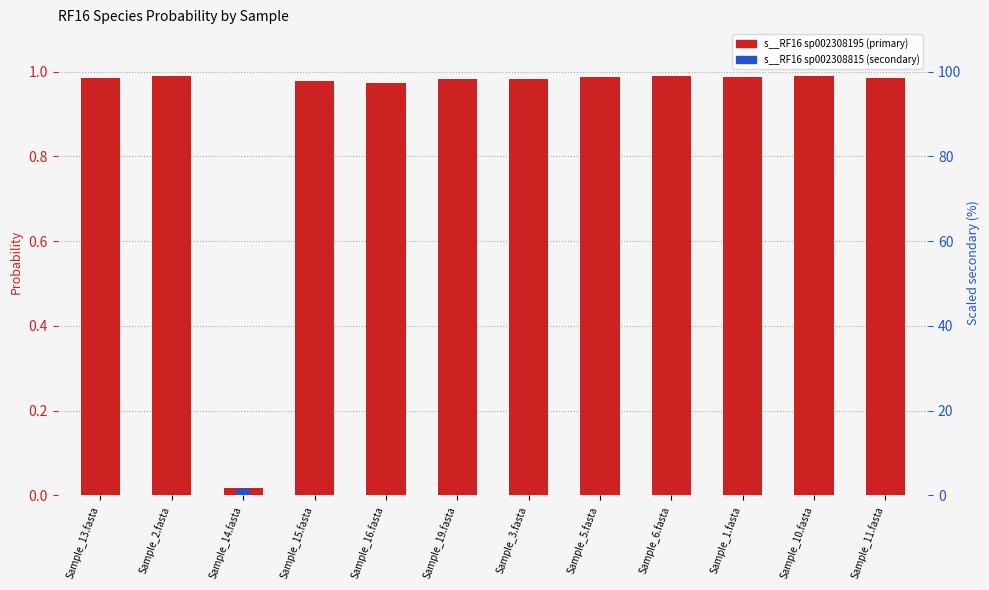

Which series has the widest spread of values?

s__RF16 sp002308815